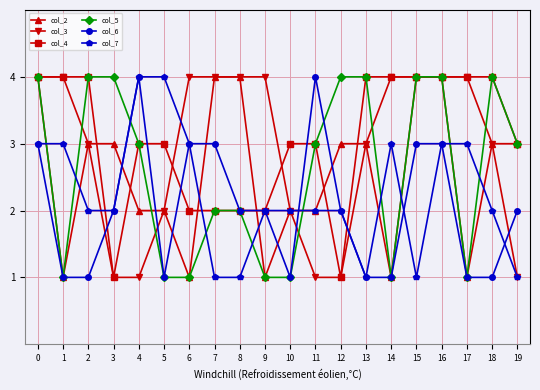

What is the value of the col_6 point at the 5th from the left?

4